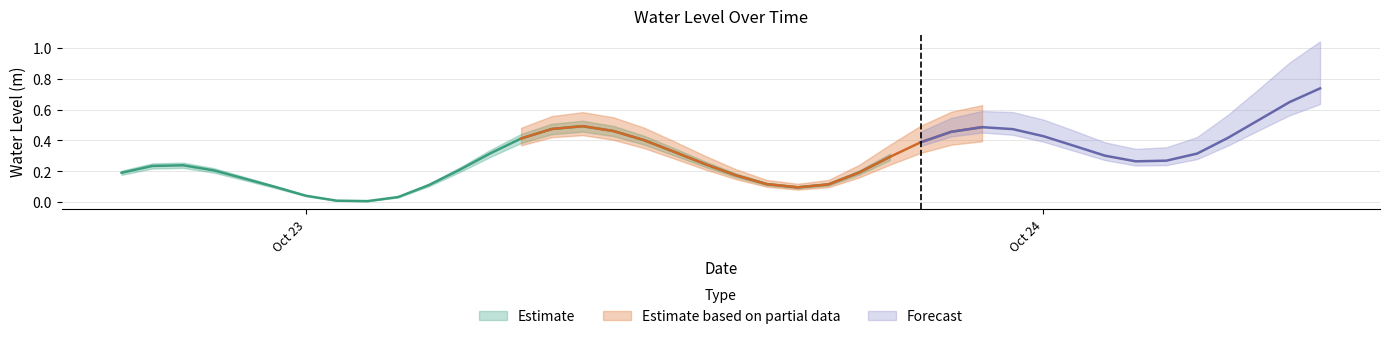

What is the change in value from 2023-10-23 10:00:00 to 2023-10-23 17:00:00?

-0.3